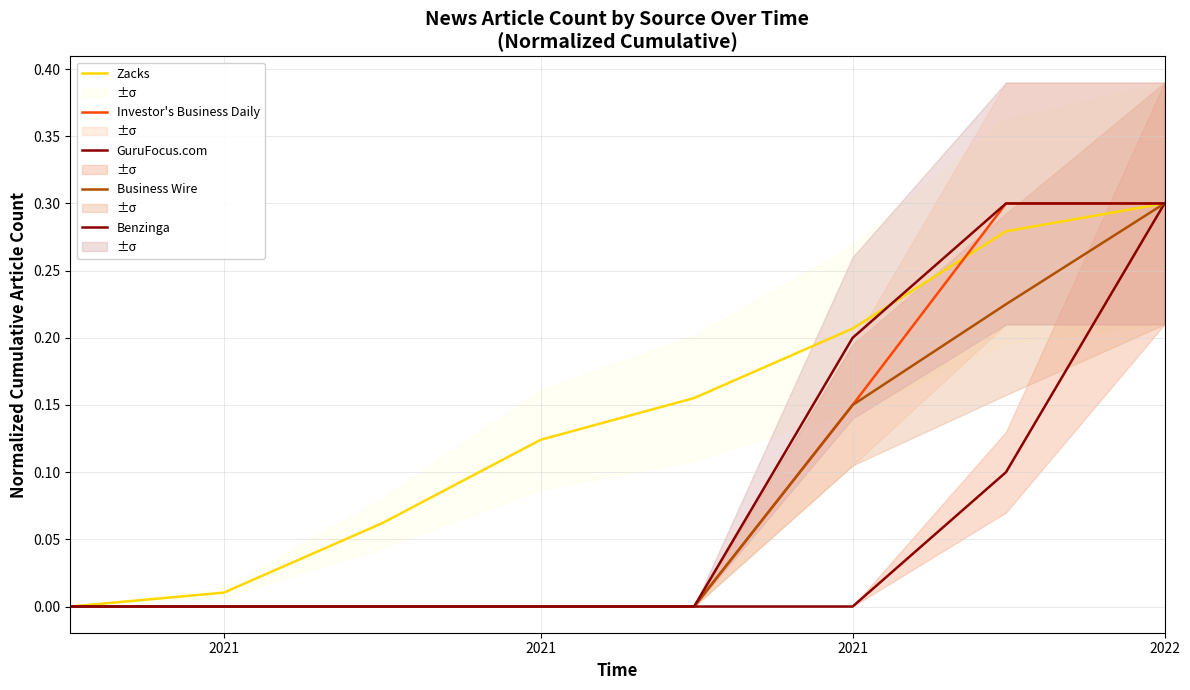

Rank the series by their maximum value, from lowest to highest.

GuruFocus.com, Benzinga, Business Wire, Investor's Business Daily, Zacks